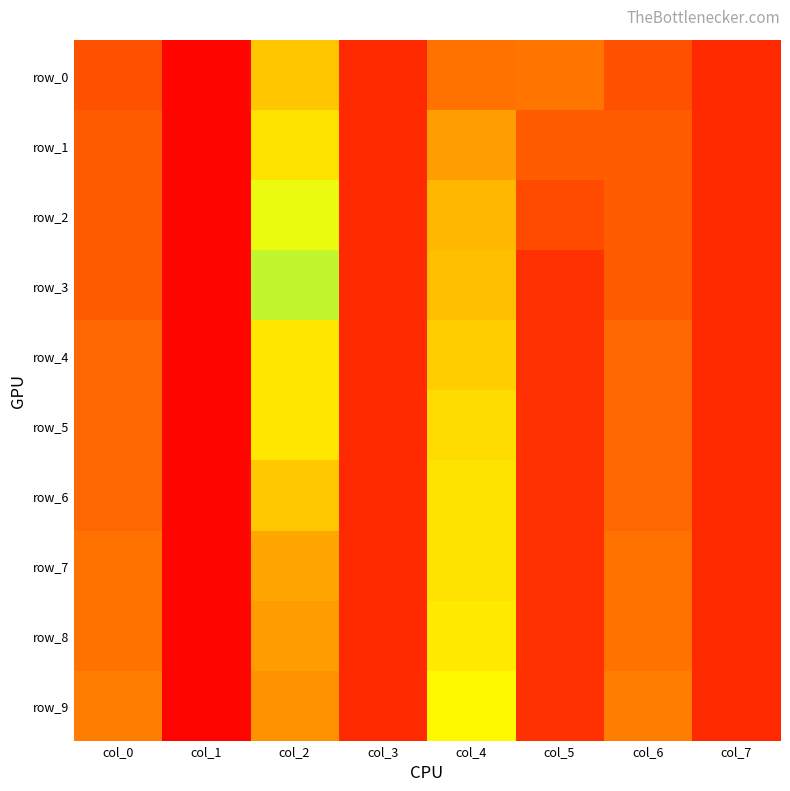

Which series has the largest total across all categories?

row_9